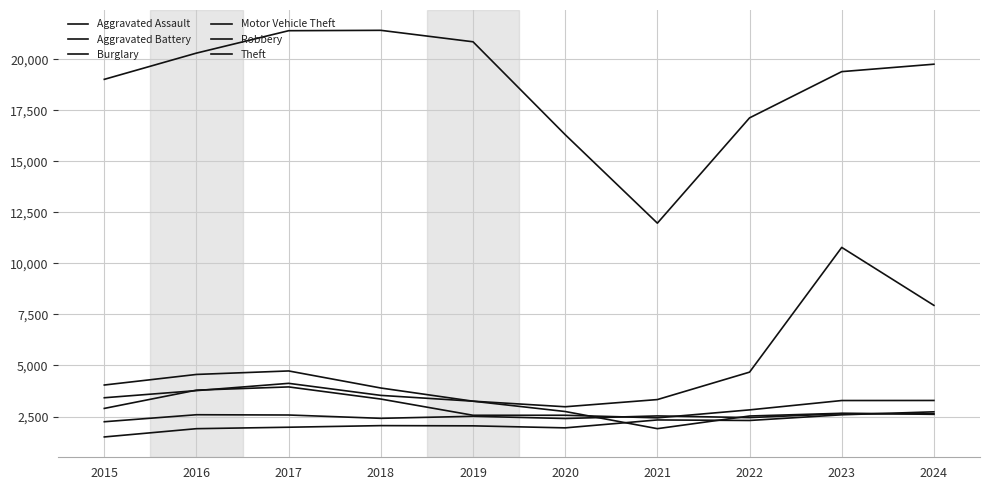

Does the chart have visible grid lines?

Yes